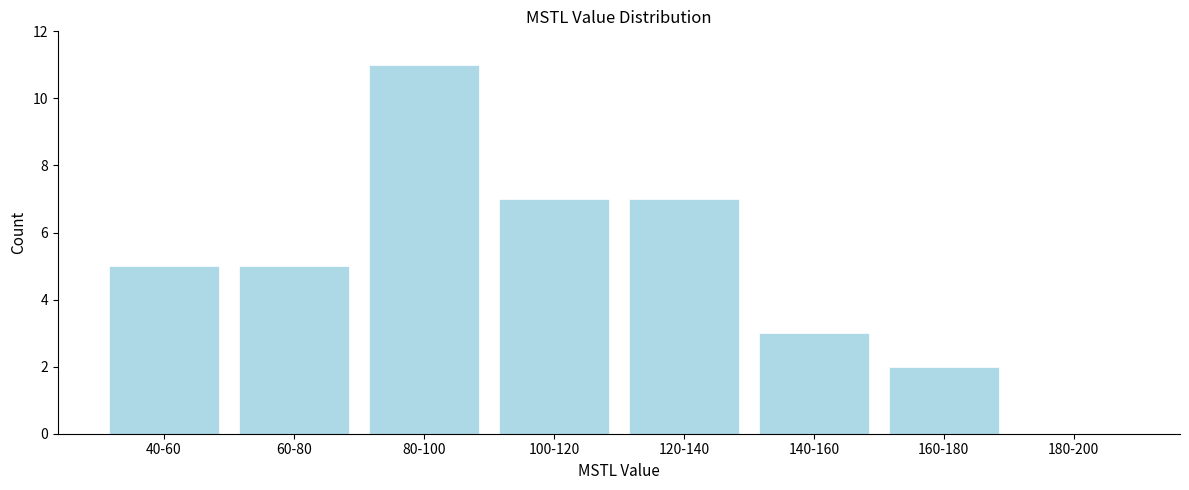

Reading right to left, transcribe all the data shown in this chart.

180-200=0	160-180=2	140-160=3	120-140=7	100-120=7	80-100=11	60-80=5	40-60=5